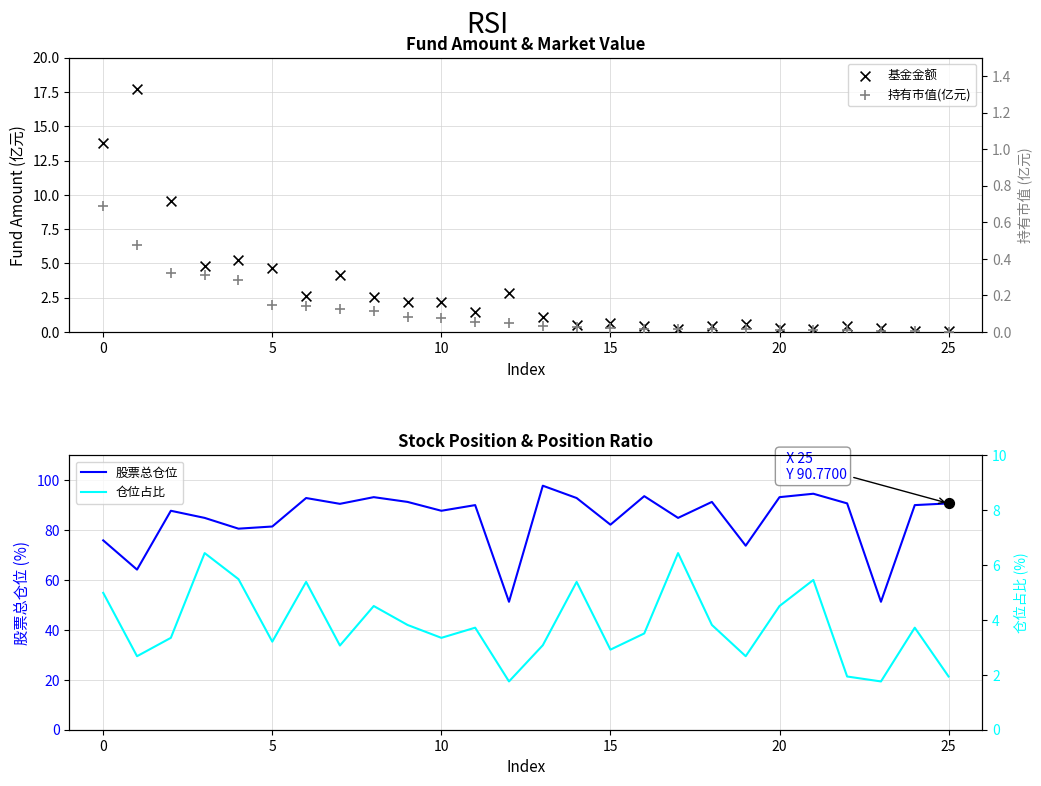

What is the total value across all series at 24?

93.9